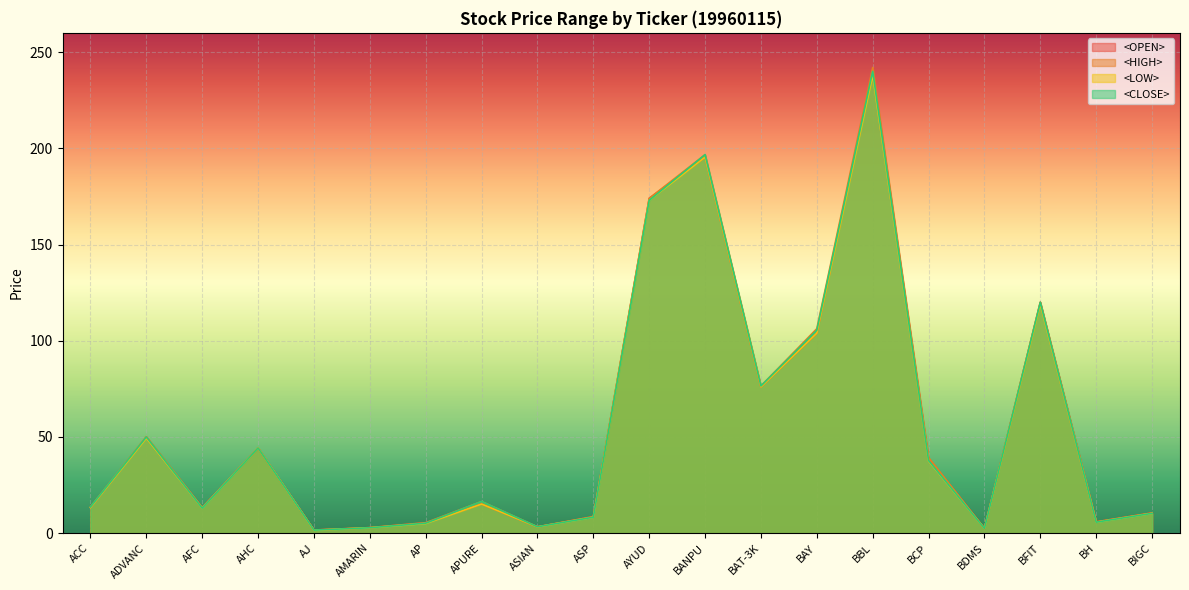

What is the label of the 7th point from the left?

AP